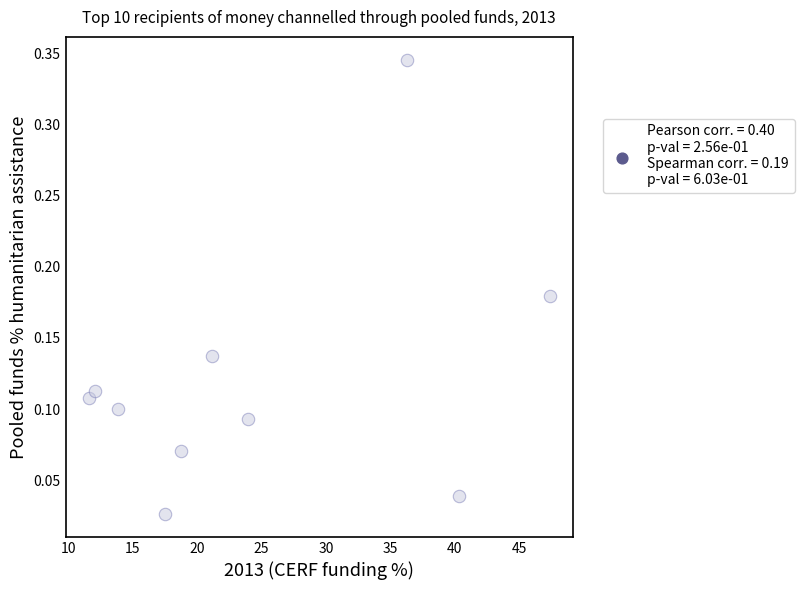

What is the average X value?

24.3